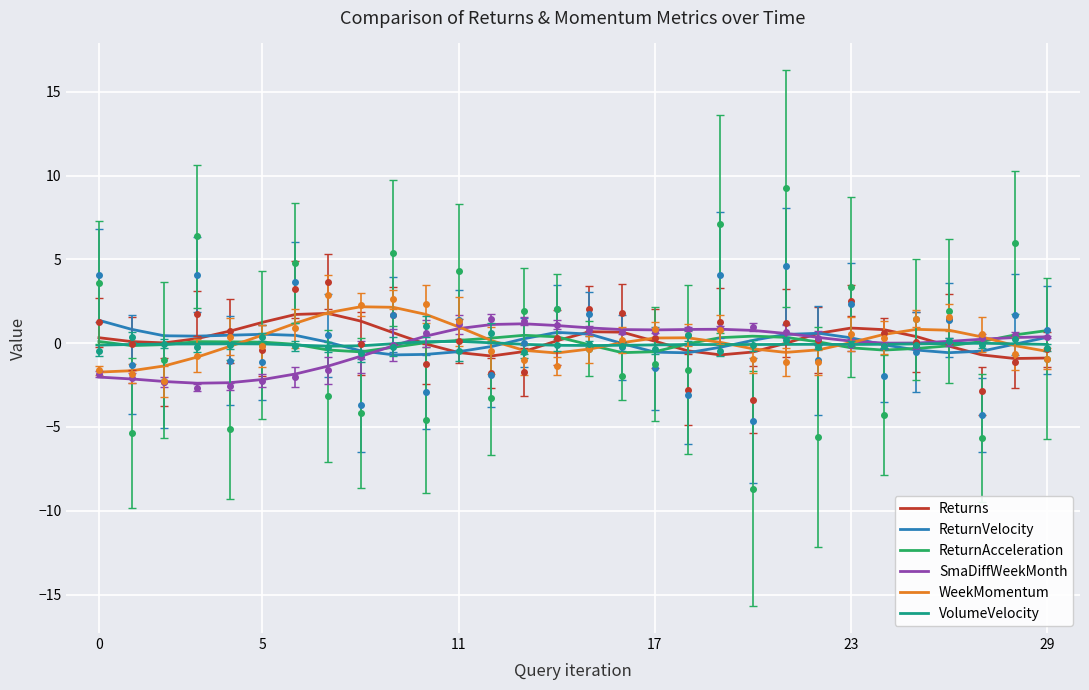

True or false: WeekMomentum has a value of 0.7 at 23.

False